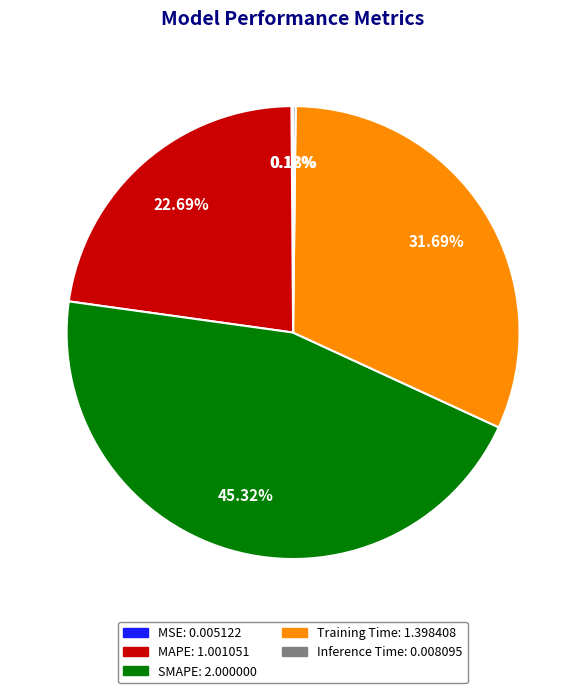

Is there any slice that represents more than half of the pie?

No